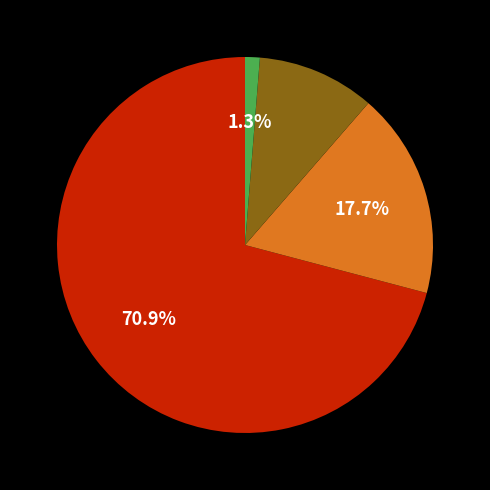

Does any single category account for the majority?

Yes